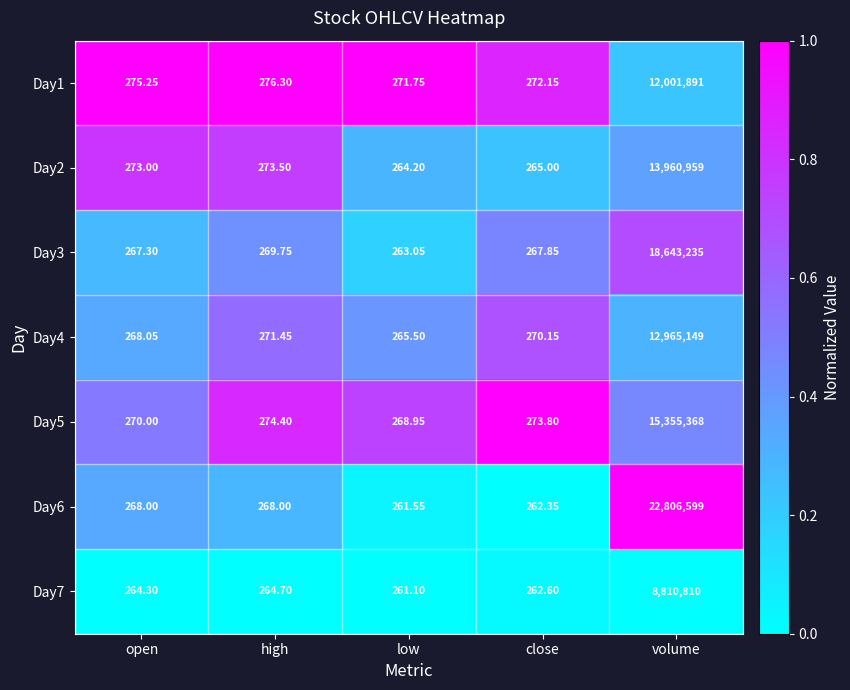

At which label does Day3 first exceed 267?

open